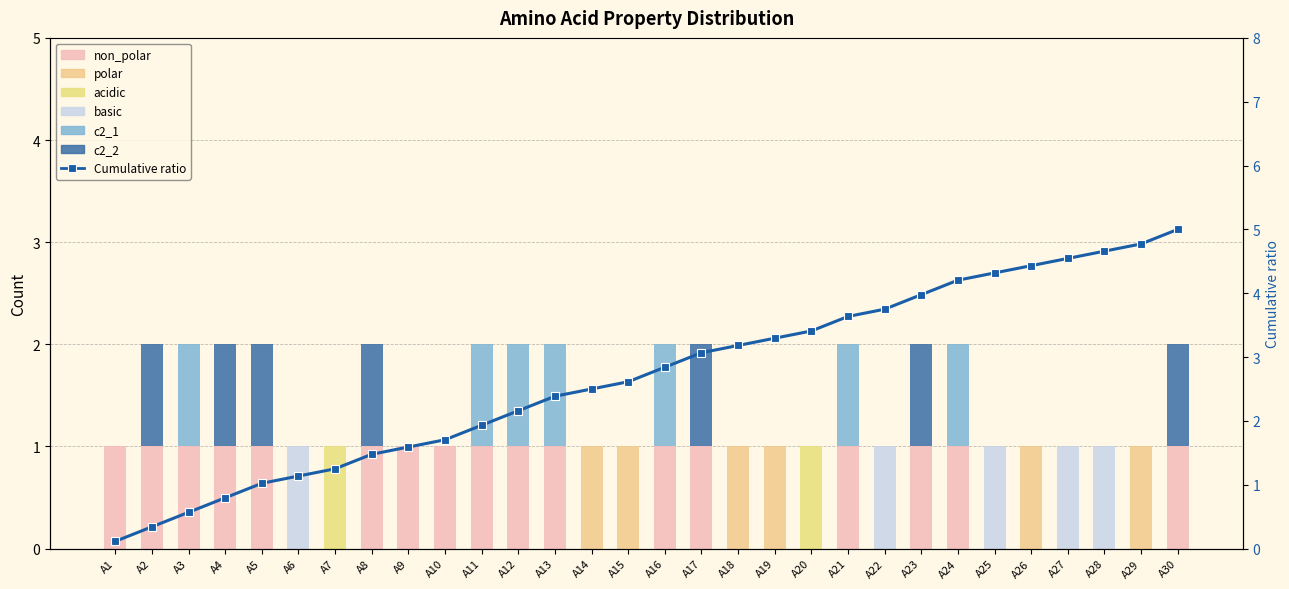

Is the value of c2_1 at A23 greater than the value of c2_2 at A25?

No